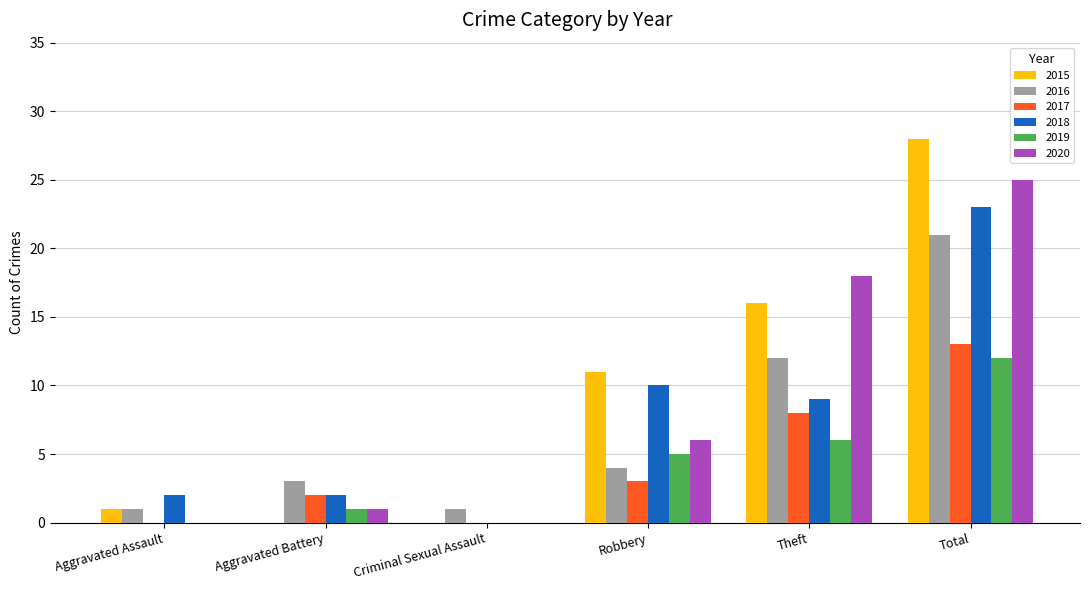

What is the spread (max minus min) of values at Robbery?

8